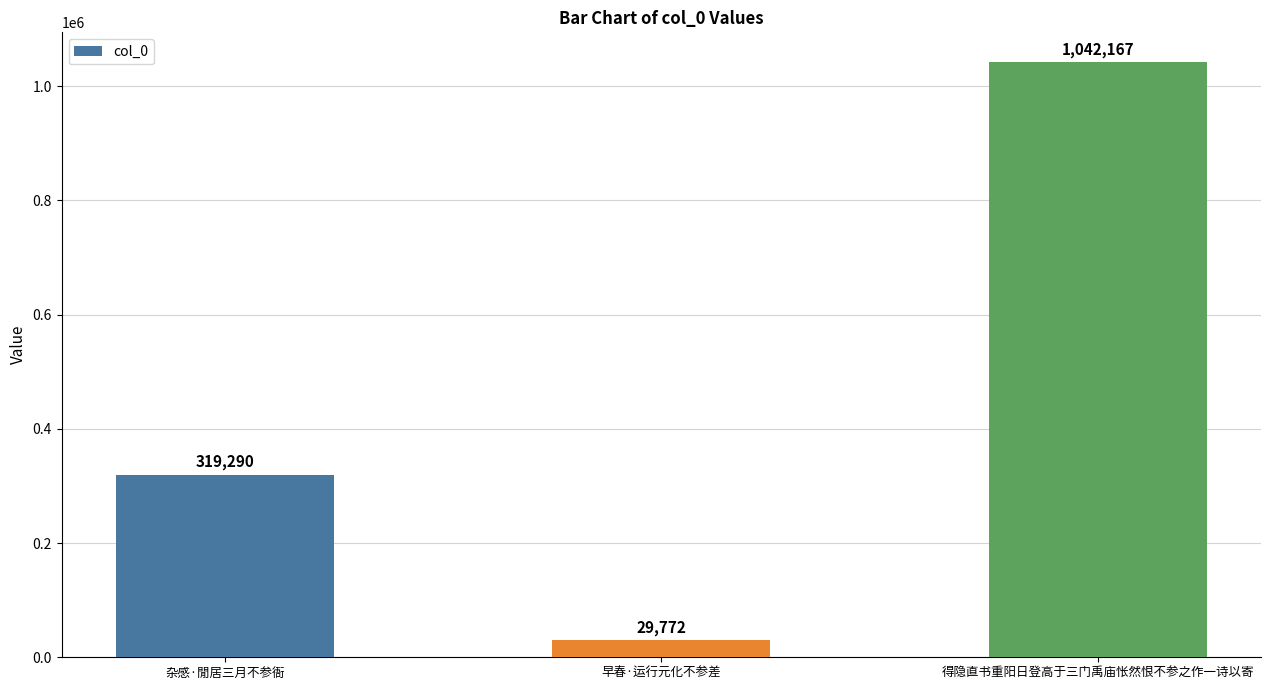

What is the label of the 1st bar from the left?

杂感·閒居三月不参衙